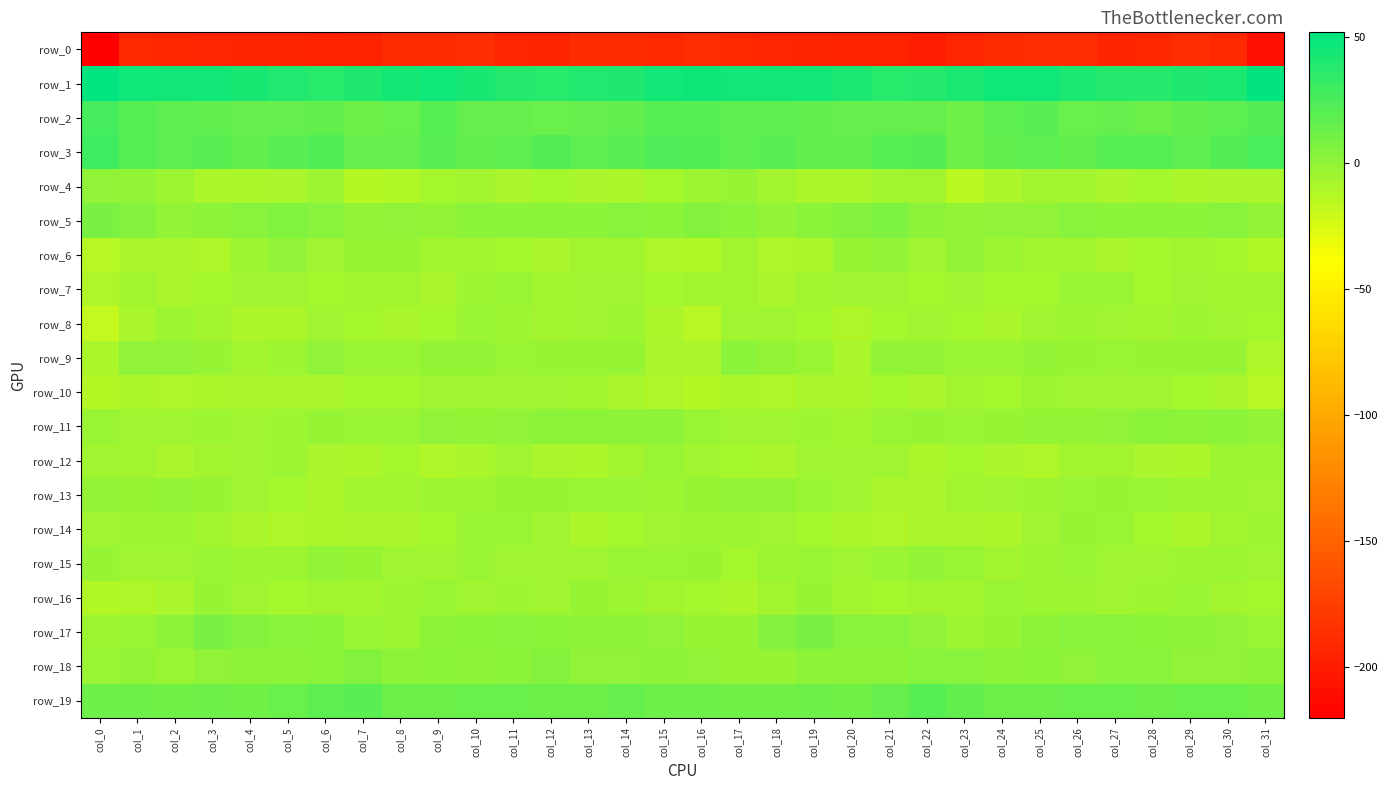

List the series in order of their peak value, highest first.

row_1, row_3, row_2, row_19, row_17, row_5, row_18, row_11, row_9, row_6, row_4, row_15, row_13, row_16, row_14, row_7, row_12, row_8, row_10, row_0